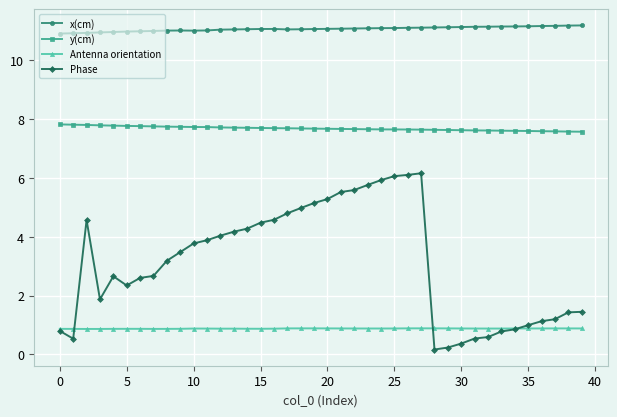

What are all the series names shown in the legend?

x(cm), y(cm), Antenna orientation, Phase